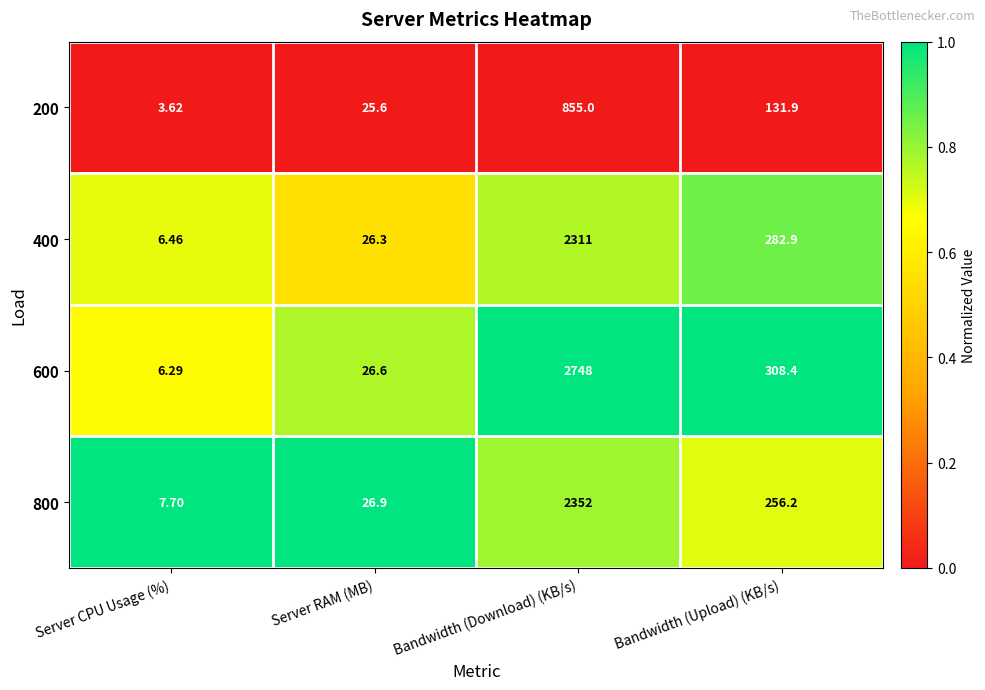

At which label is 400 closest to 1158?

Bandwidth (Upload) (KB/s)